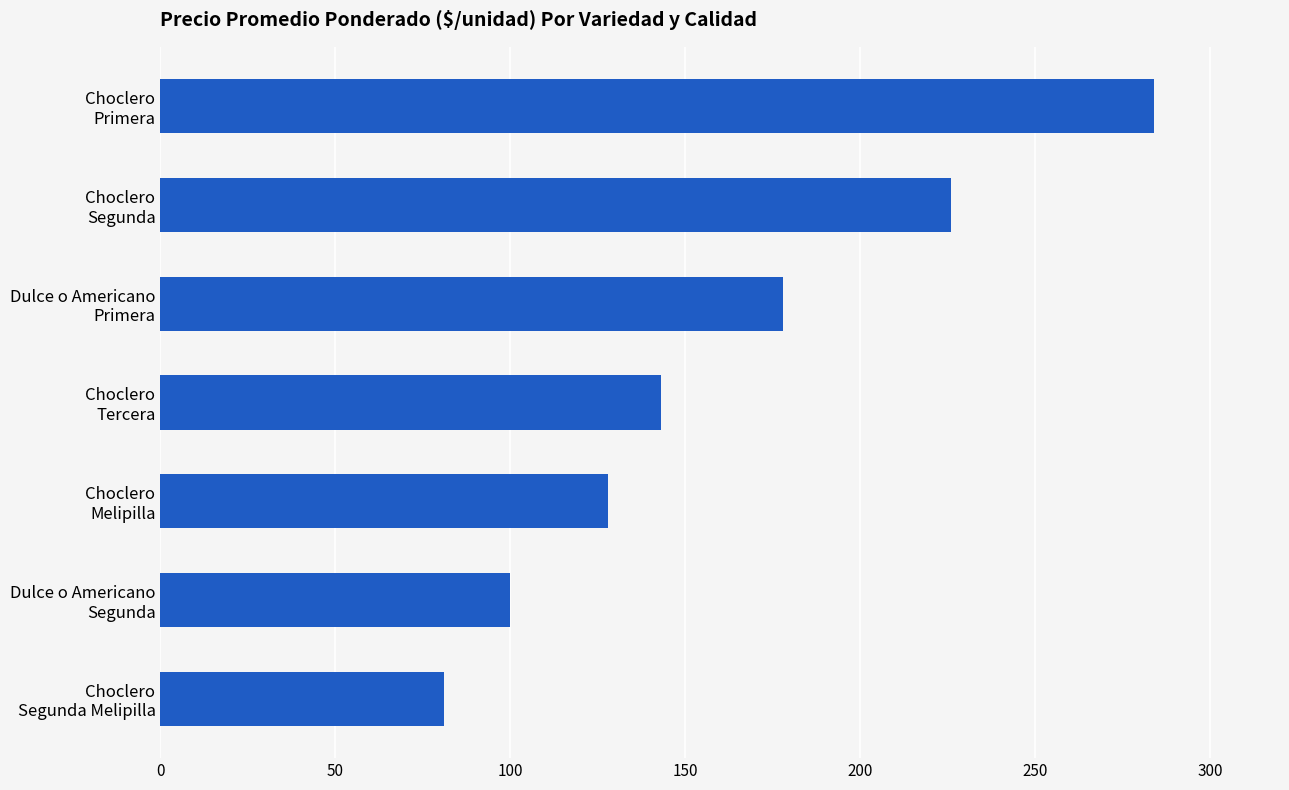

What is the difference between the maximum and minimum values?

203